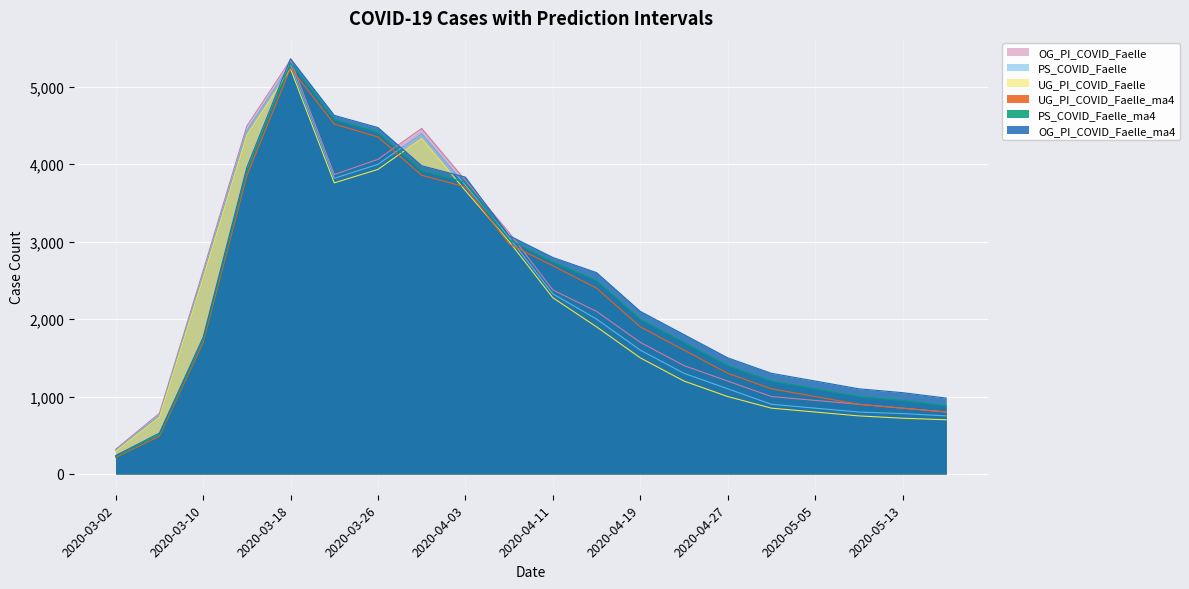

At which label does PS_COVID_Faelle reach its peak?

2020-03-18